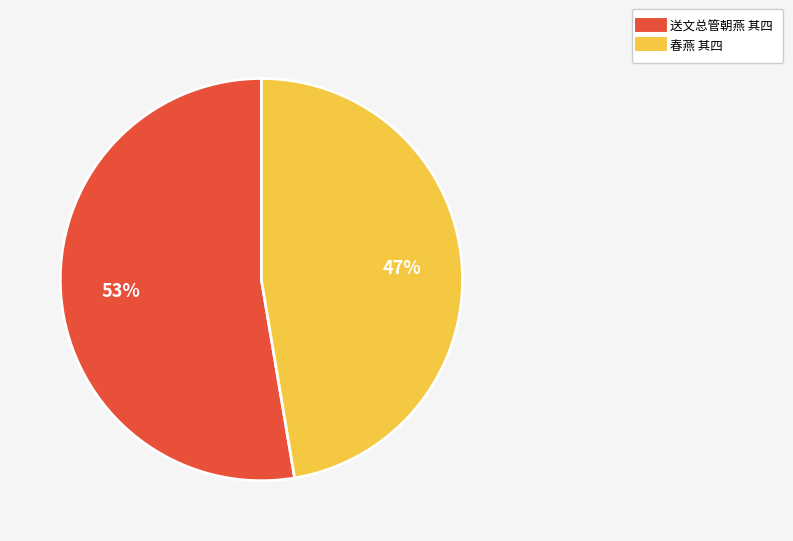

What is the largest slice in the pie chart?

送文总管朝燕 其四